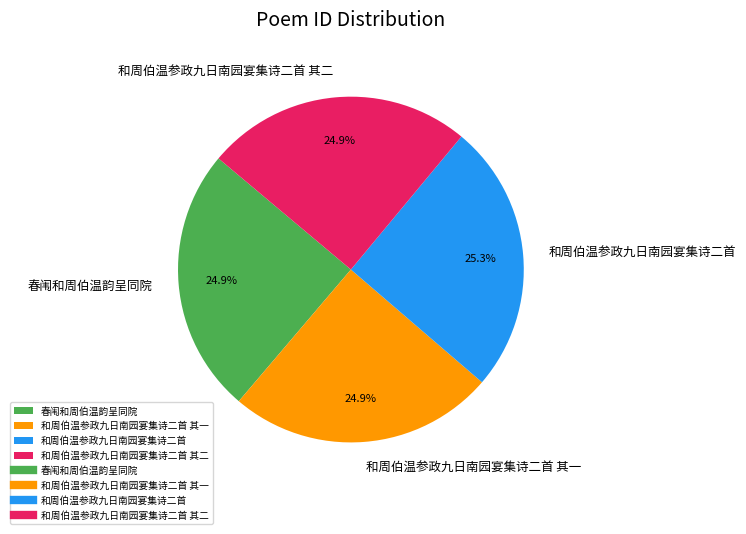

True or false: 和周伯温参政九日南园宴集诗二首 其二 accounts for 20% of the total.

False